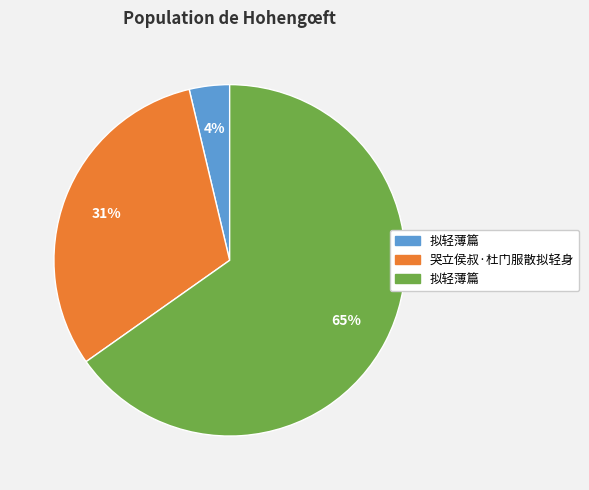

Does any single category account for the majority?

Yes